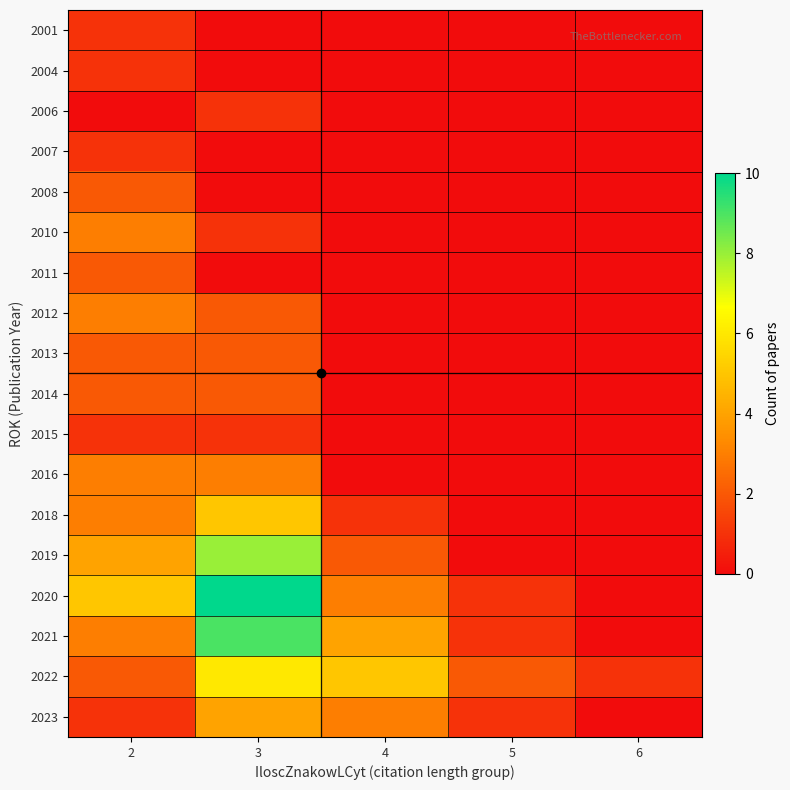

At how many categories does at least one series exceed 4?

3